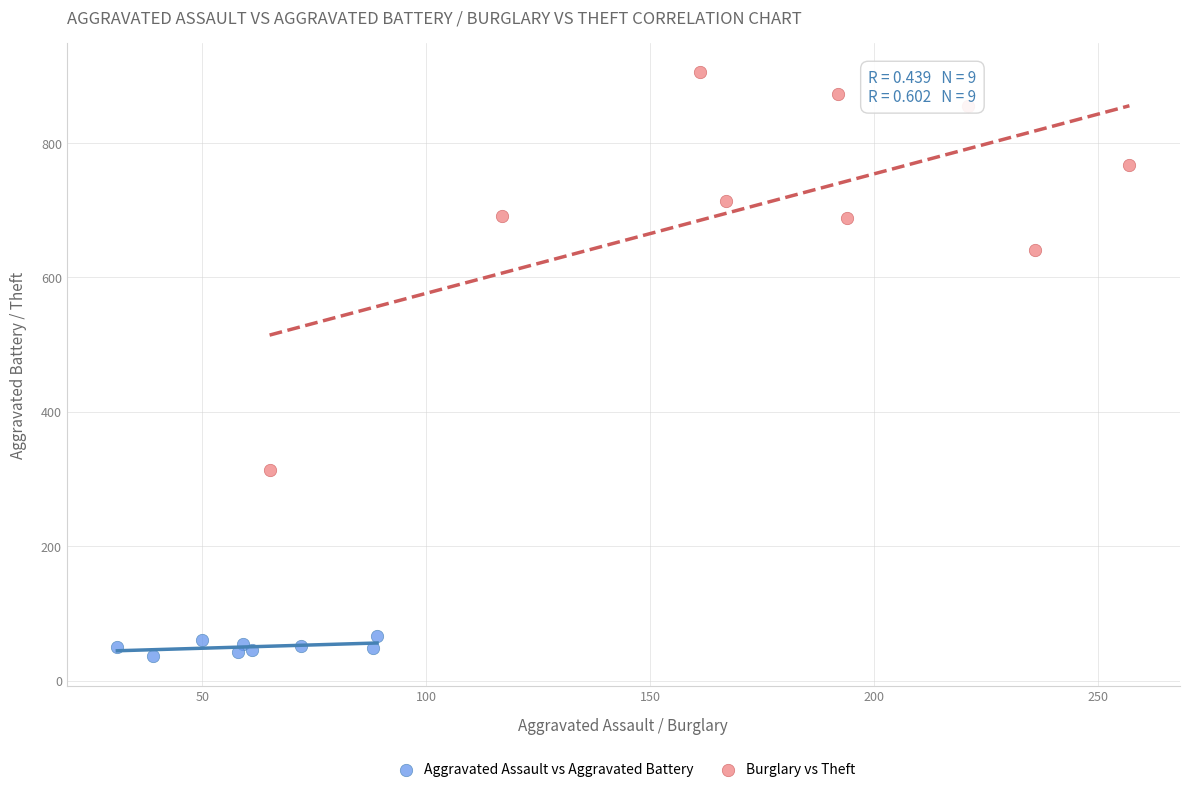

What are all the series names shown in the legend?

Aggravated Assault vs Aggravated Battery, Burglary vs Theft